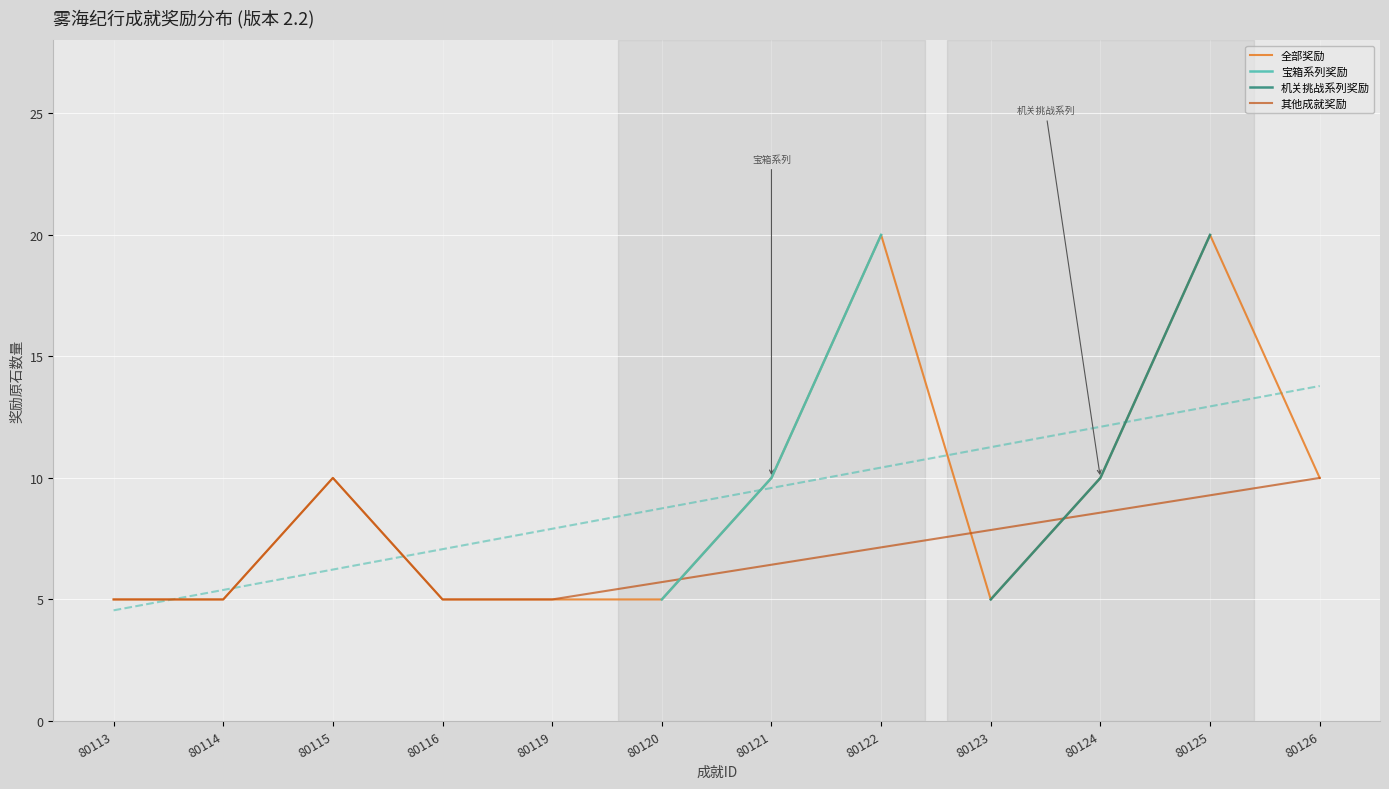

What is the value of the 机关挑战奖励 point at the 3rd from the left?

20